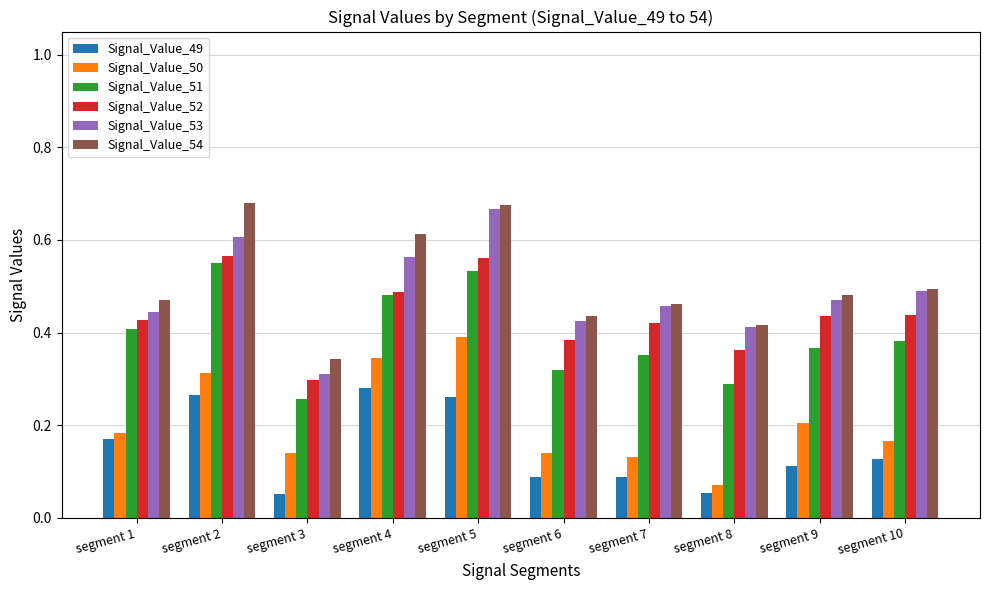

Count the Signal_Value_53 values in the range 0 to 1.

10